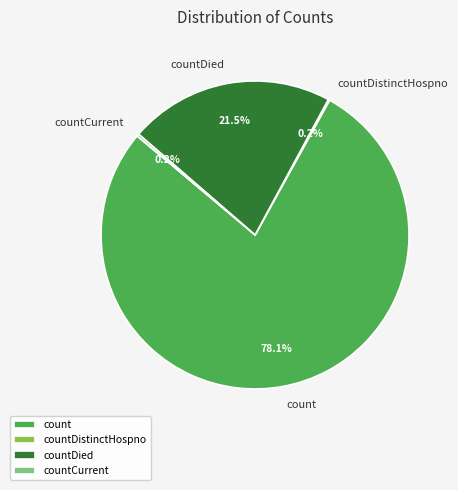

Which slice is the largest?

count